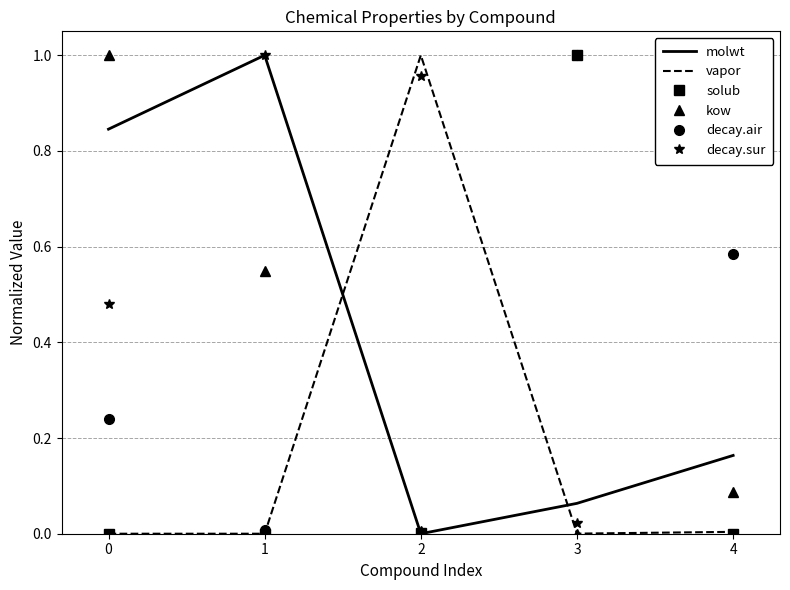

Which series changed the most between 0 and 4?

kow